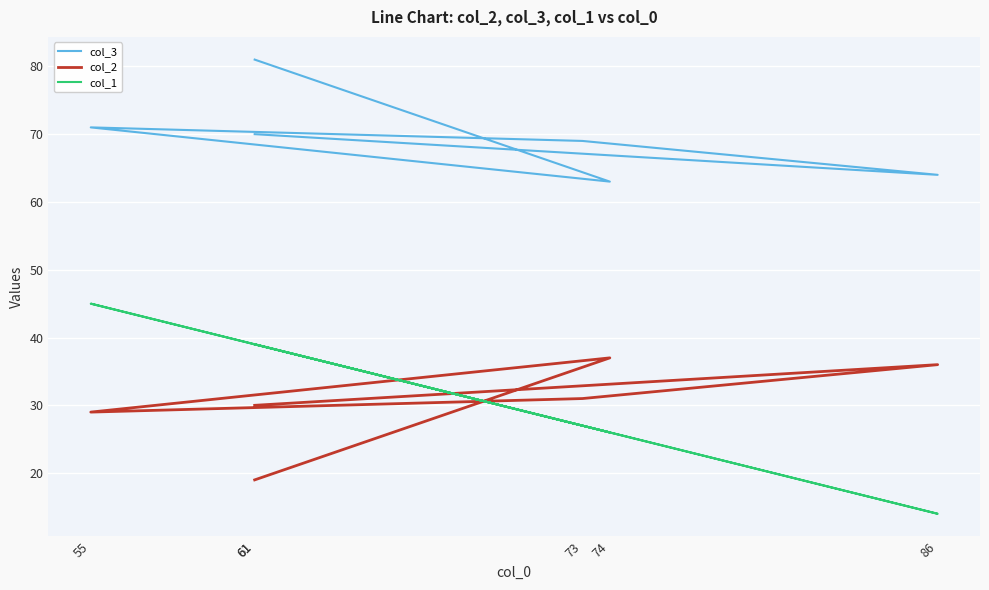

True or false: col_2 has more than 2 interior local peaks.

False